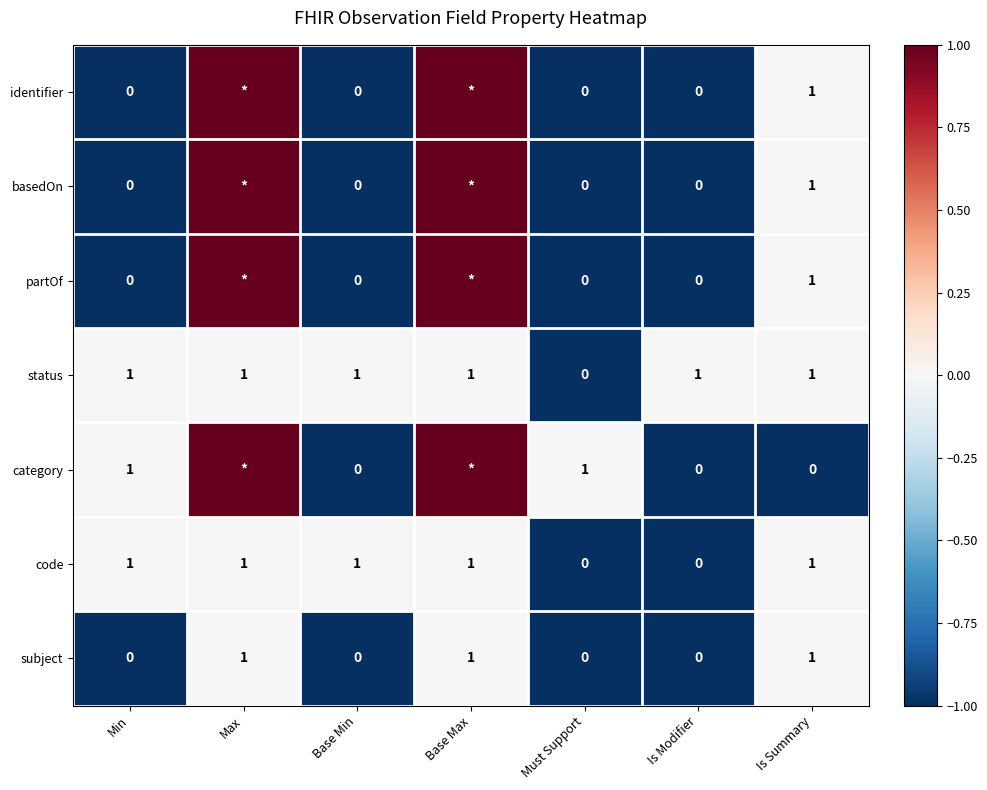

Which series changed the most between Must Support and Is Modifier?

status